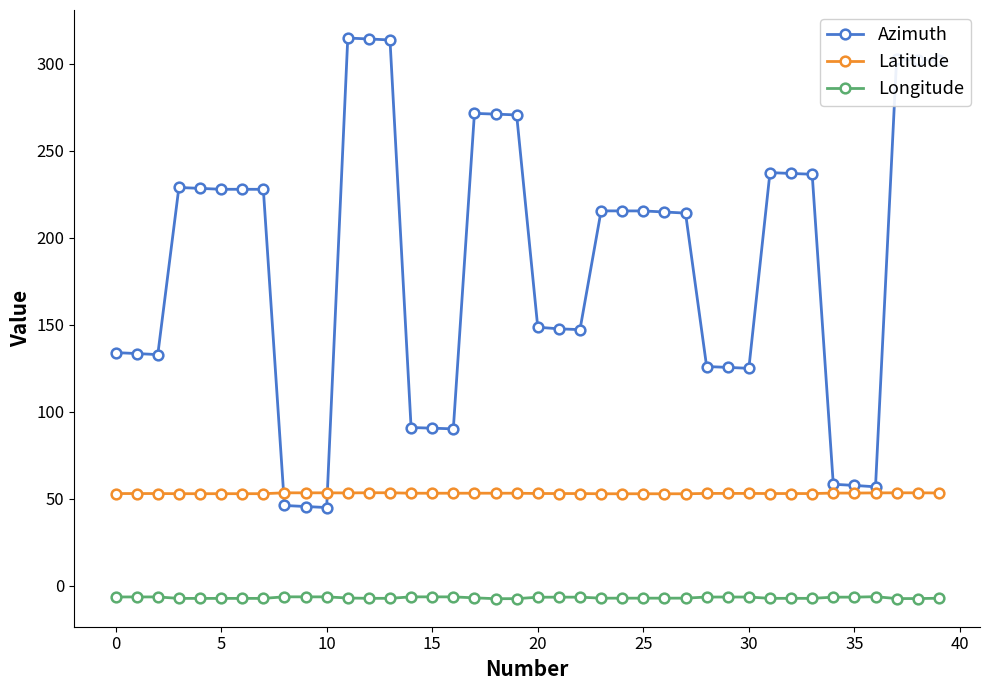

What are all the series names shown in the legend?

Azimuth, Latitude, Longitude